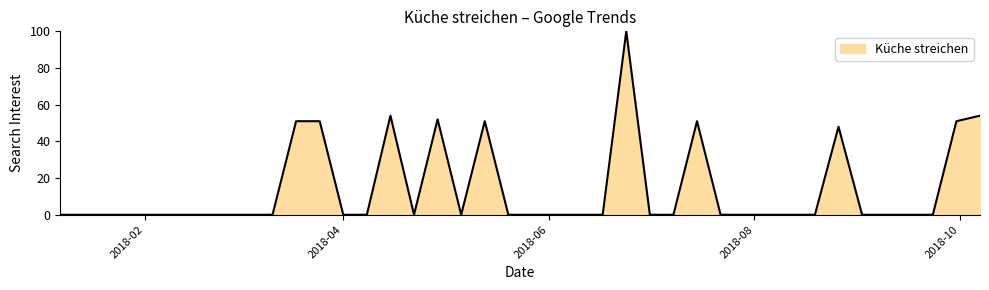

What is the difference between the maximum and minimum values?

100